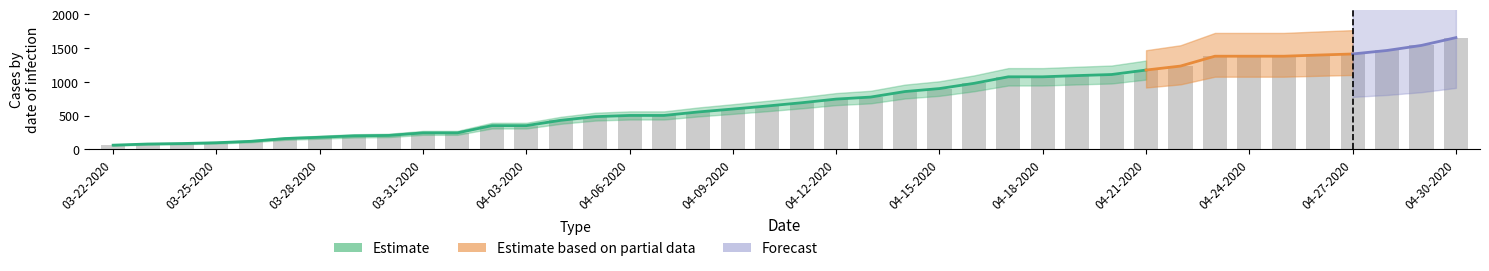

What is the label of the 27th bar from the right?

04-04-2020